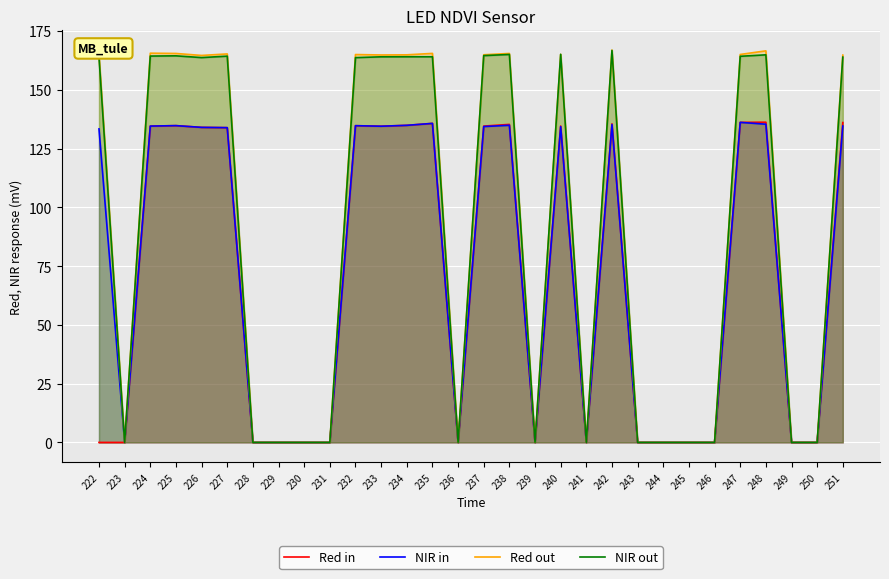

Is the value of Red out at 226 greater than the value of Red in at 224?

Yes